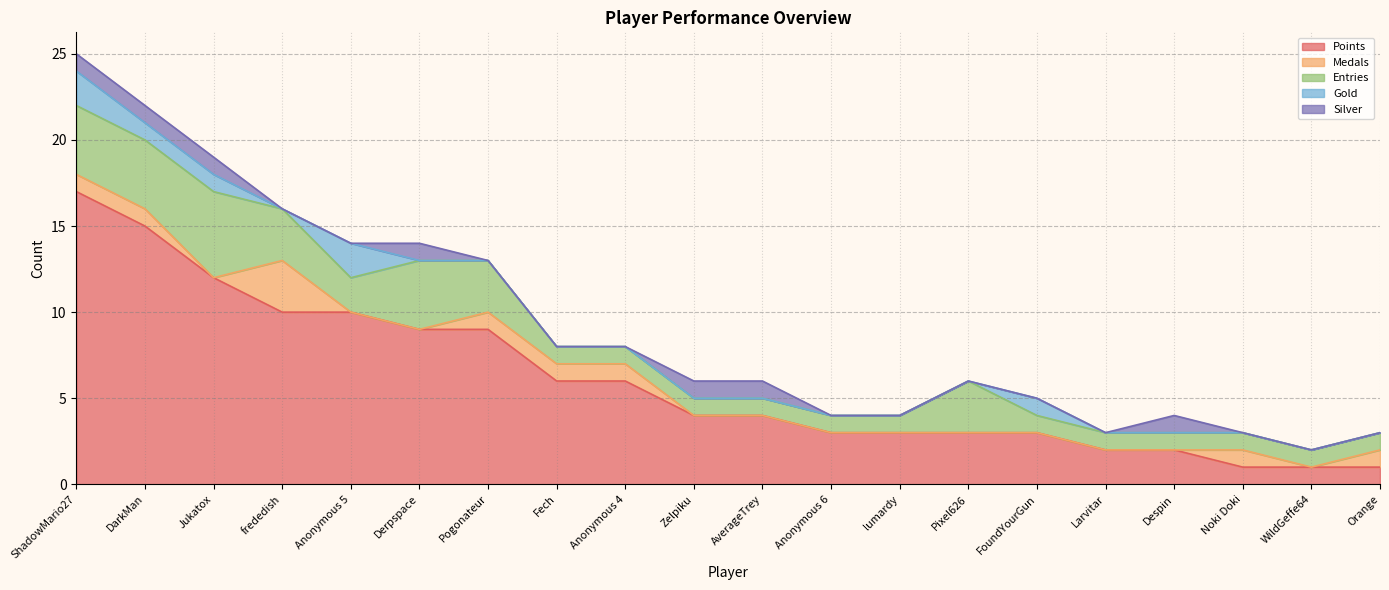

Reading left to right, extract all data points from this chart.

Points: ShadowMario27=17	DarkMan=15	Jukatox=12	frededish=10	Anonymous 5=10	Derpspace=9	Pogonateur=9	Fech=6	Anonymous 4=6	Zelpiku=4	AverageTrey=4	Anonymous 6=3	lumardy=3	Pixel626=3	FoundYourGun=3	Larvitar=2	Despin=2	Noki Doki=1	WildGeffe64=1	Orange=1
Medals: ShadowMario27=1	DarkMan=1	Jukatox=0	frededish=3	Anonymous 5=0	Derpspace=0	Pogonateur=1	Fech=1	Anonymous 4=1	Zelpiku=0	AverageTrey=0	Anonymous 6=0	lumardy=0	Pixel626=0	FoundYourGun=0	Larvitar=0	Despin=0	Noki Doki=1	WildGeffe64=0	Orange=1
Entries: ShadowMario27=4	DarkMan=4	Jukatox=5	frededish=3	Anonymous 5=2	Derpspace=4	Pogonateur=3	Fech=1	Anonymous 4=1	Zelpiku=1	AverageTrey=1	Anonymous 6=1	lumardy=1	Pixel626=3	FoundYourGun=1	Larvitar=1	Despin=1	Noki Doki=1	WildGeffe64=1	Orange=1
Gold: ShadowMario27=2	DarkMan=1	Jukatox=1	frededish=0	Anonymous 5=2	Derpspace=0	Pogonateur=0	Fech=0	Anonymous 4=0	Zelpiku=0	AverageTrey=0	Anonymous 6=0	lumardy=0	Pixel626=0	FoundYourGun=1	Larvitar=0	Despin=0	Noki Doki=0	WildGeffe64=0	Orange=0
Silver: ShadowMario27=1	DarkMan=1	Jukatox=1	frededish=0	Anonymous 5=0	Derpspace=1	Pogonateur=0	Fech=0	Anonymous 4=0	Zelpiku=1	AverageTrey=1	Anonymous 6=0	lumardy=0	Pixel626=0	FoundYourGun=0	Larvitar=0	Despin=1	Noki Doki=0	WildGeffe64=0	Orange=0